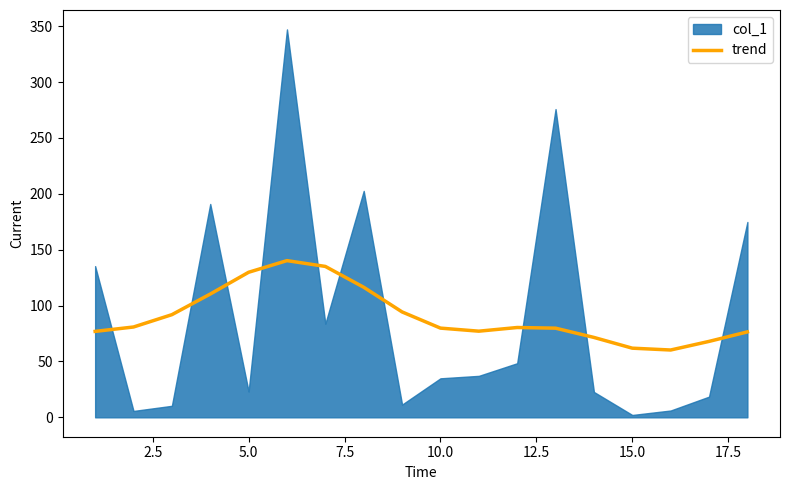

The trend series shows 40.9 at 15.0. True or false?

False